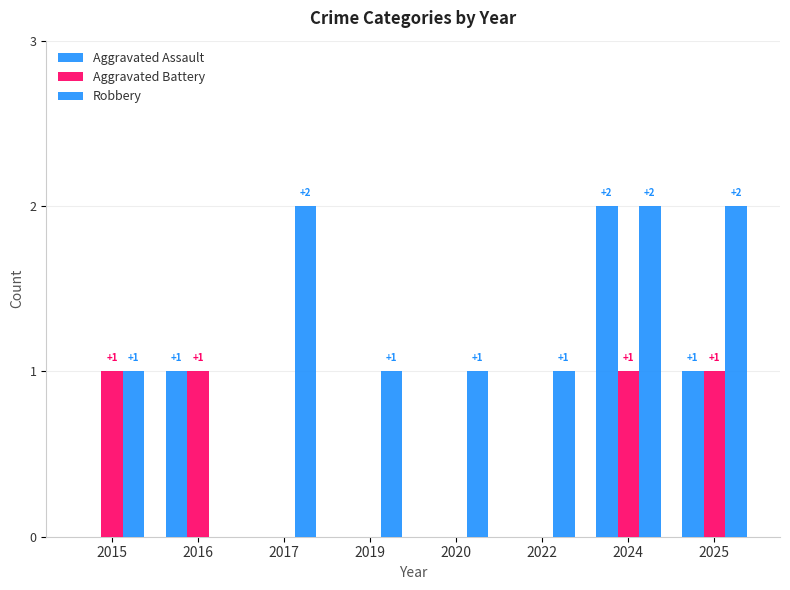

The Aggravated Battery series shows 1 at 2024. True or false?

True